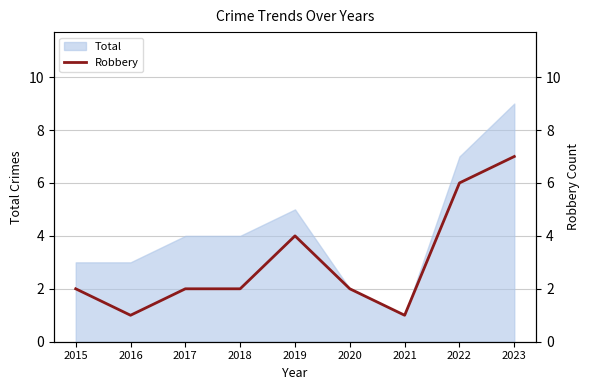

What is the maximum value for Robbery?

7